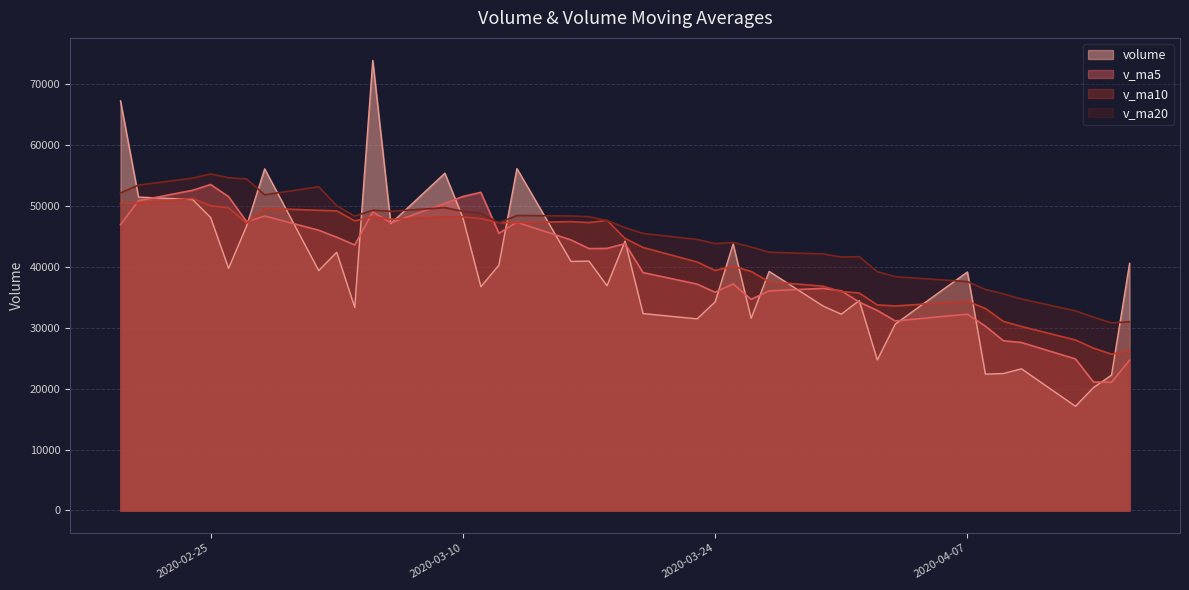

What is the difference between the v_ma5 values at 2020-04-14 and 2020-03-16?

23308.8